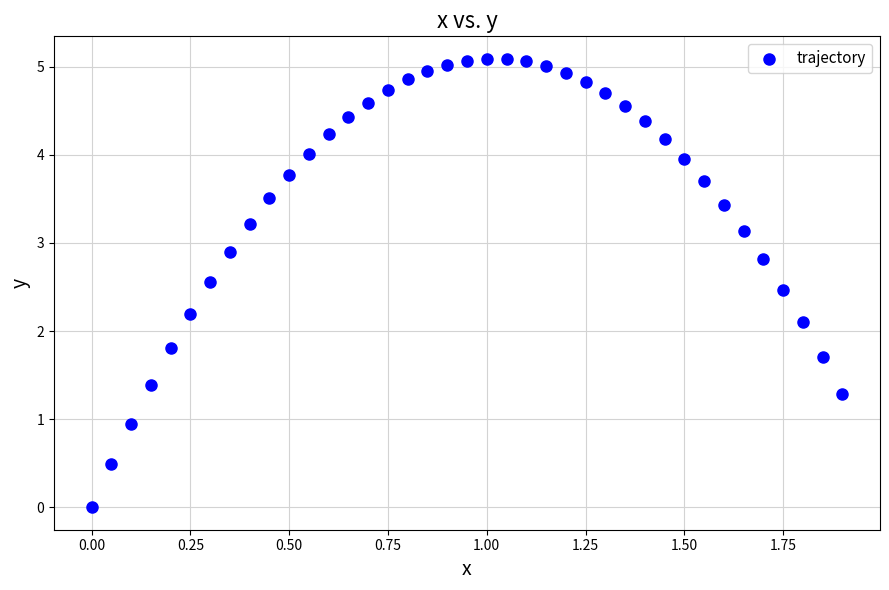

What is the range of Y values (max minus min)?

5.1